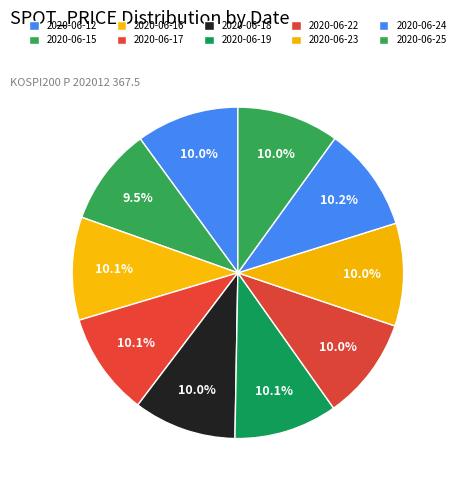

Is 2020-06-15 the majority of the pie?

No